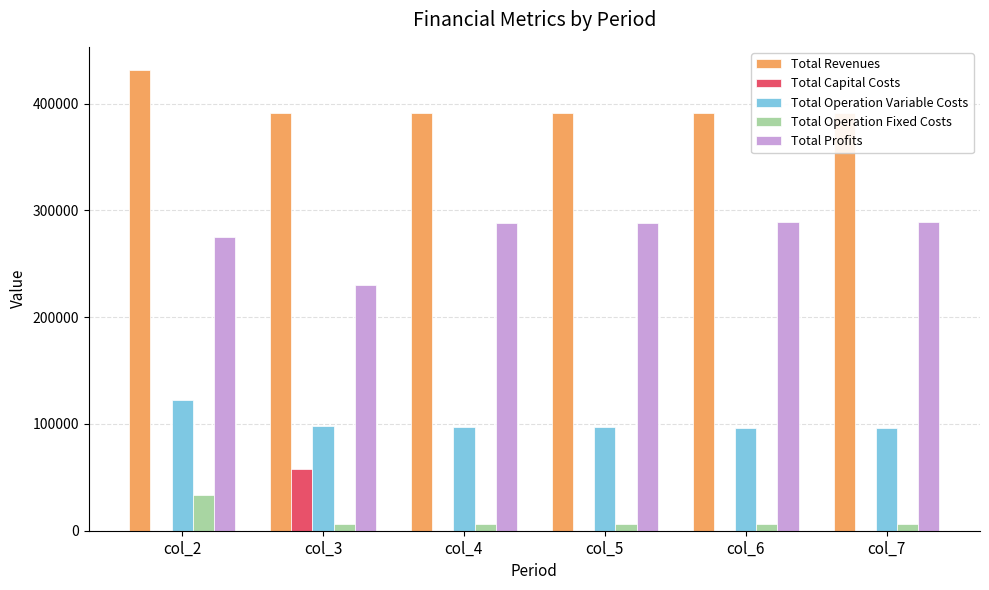

True or false: Total Operation Variable Costs has a value of 96033.6 at col_7.

True